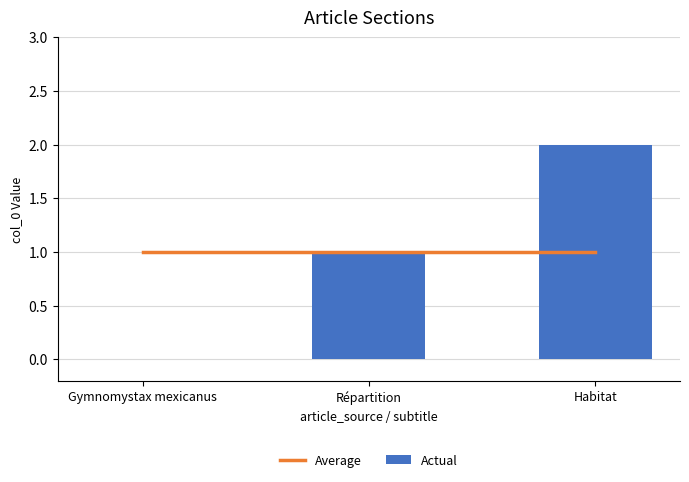

The Average series shows 0 at Répartition. True or false?

False